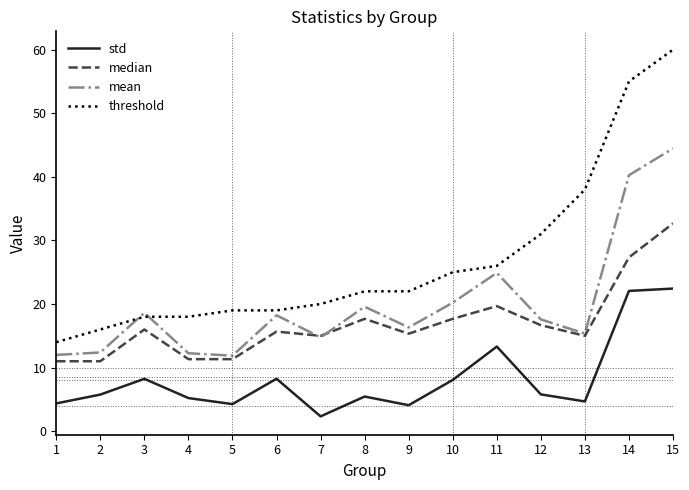

Is the value of median at 4 greater than the value of std at 5?

Yes